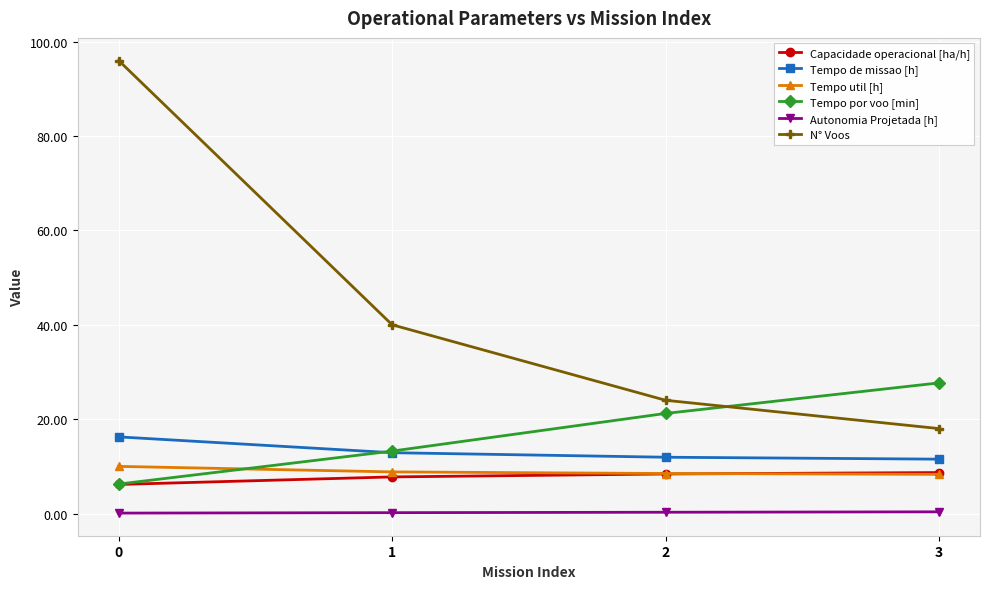

Does the chart have visible grid lines?

Yes